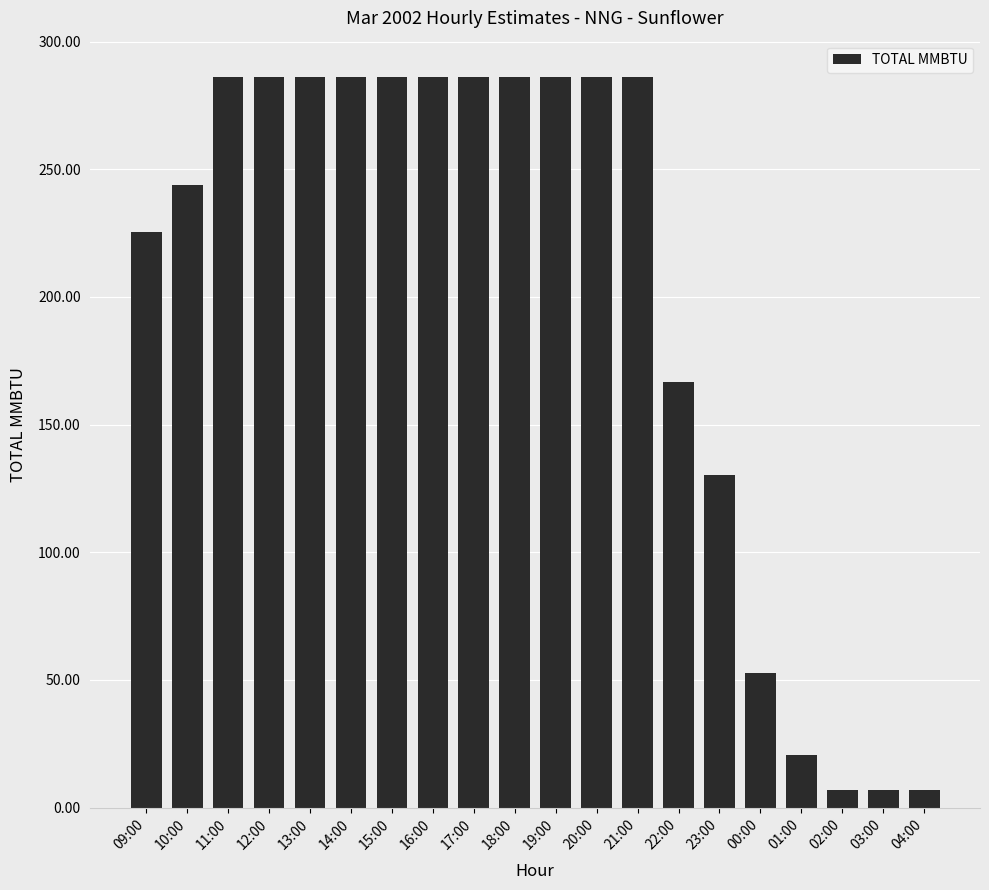

The value at 02:00 is 6.8. True or false?

True